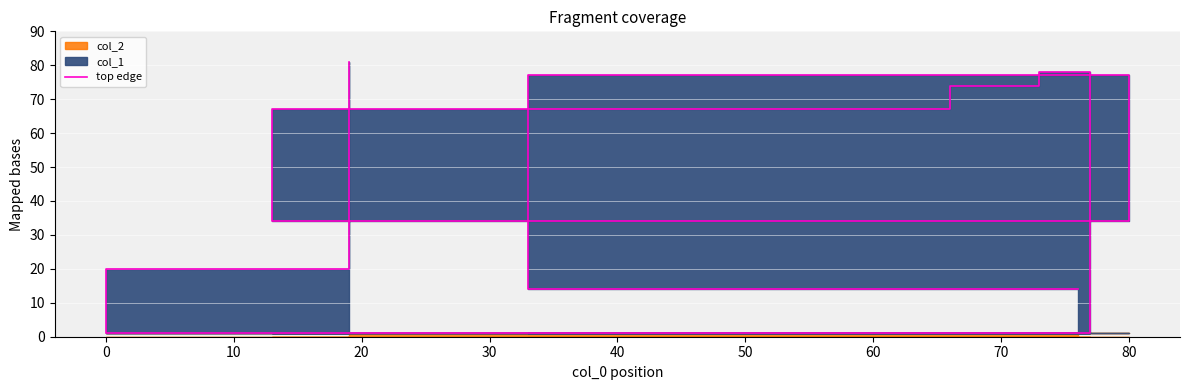

The value at 40 is 20. True or false?

False